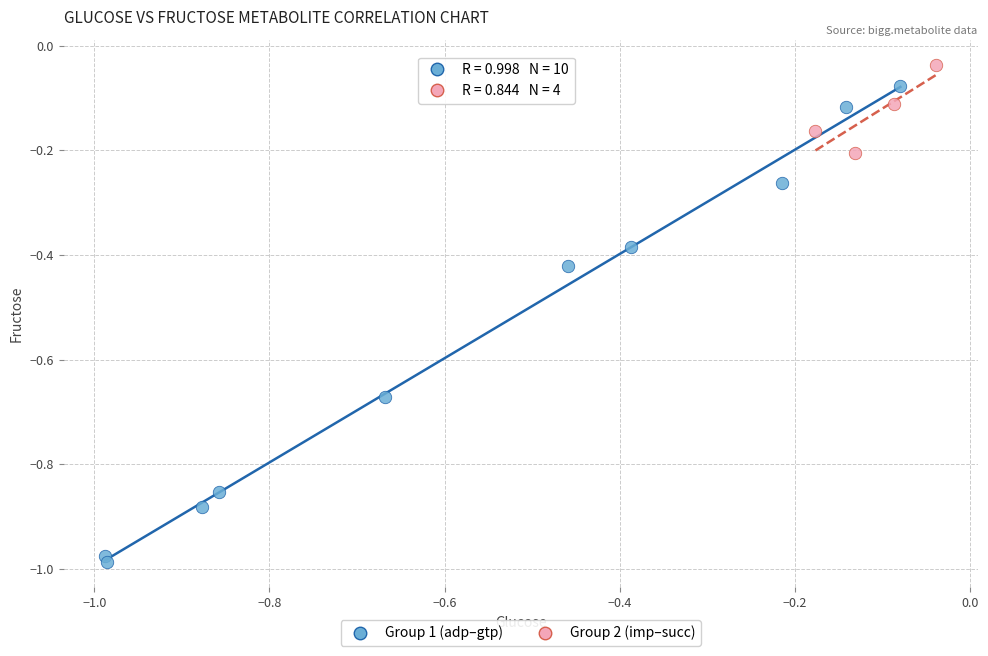

Which series has the largest Y range (max minus min)?

Group 1 (adp–gtp)